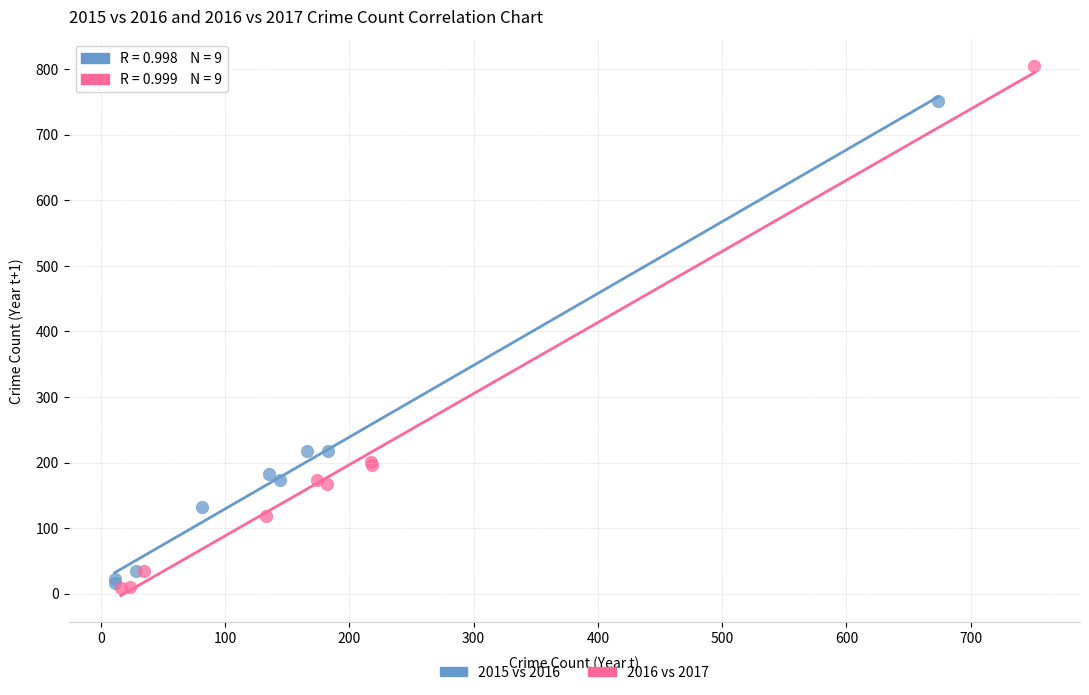

Which series contains the highest Y value?

2016 vs 2017